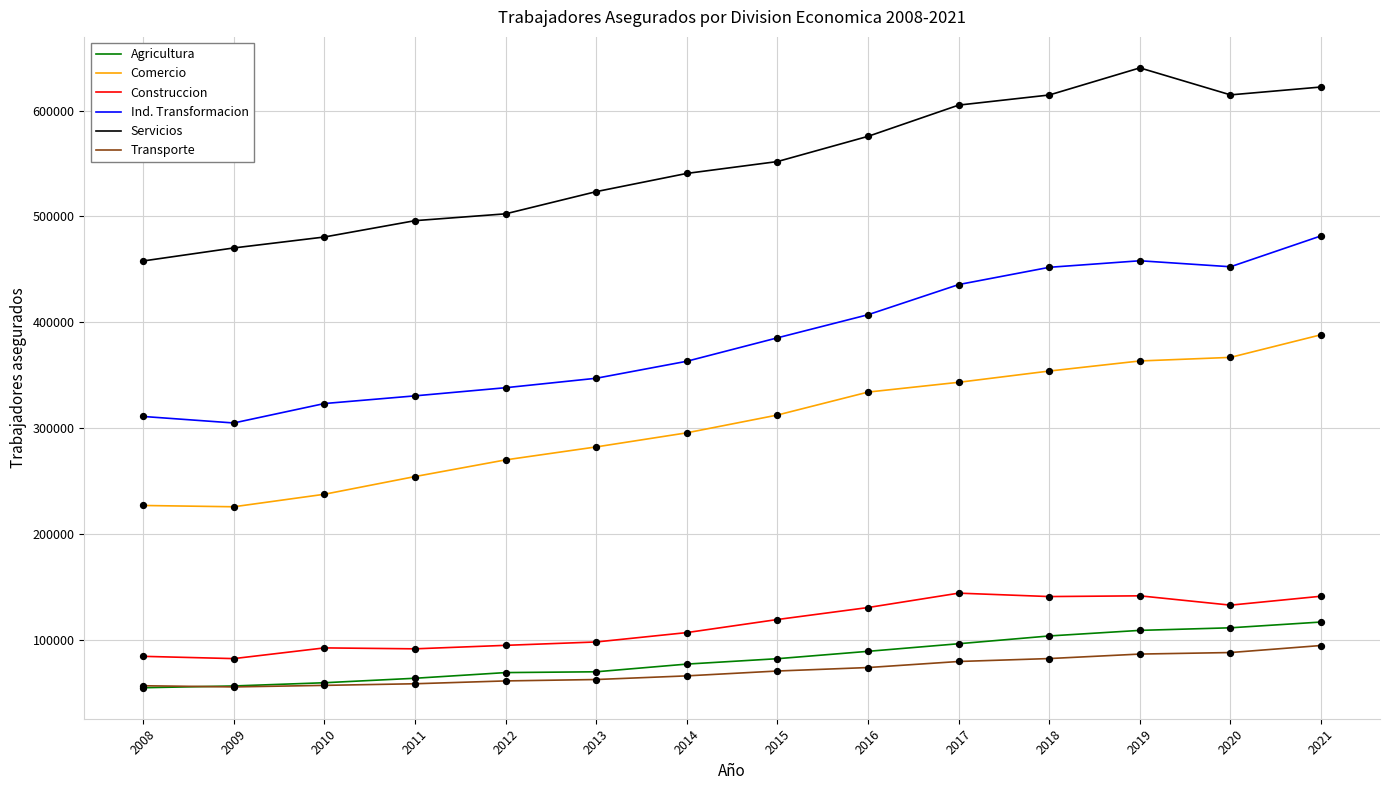

What are all the series names shown in the legend?

Agricultura, Comercio, Construccion, Ind. Transformacion, Servicios, Transporte